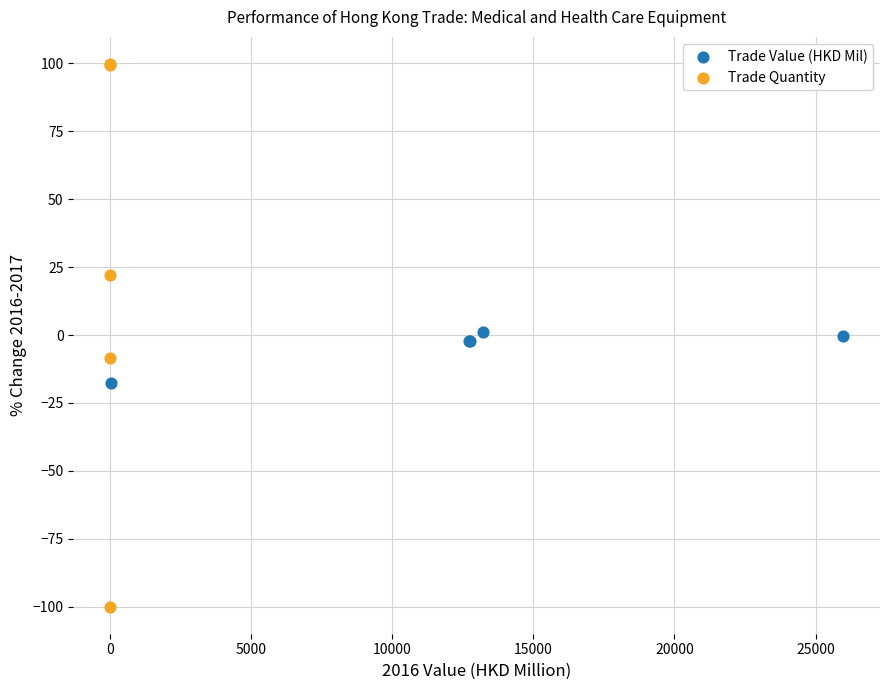

Which series has the largest Y range (max minus min)?

Trade Quantity